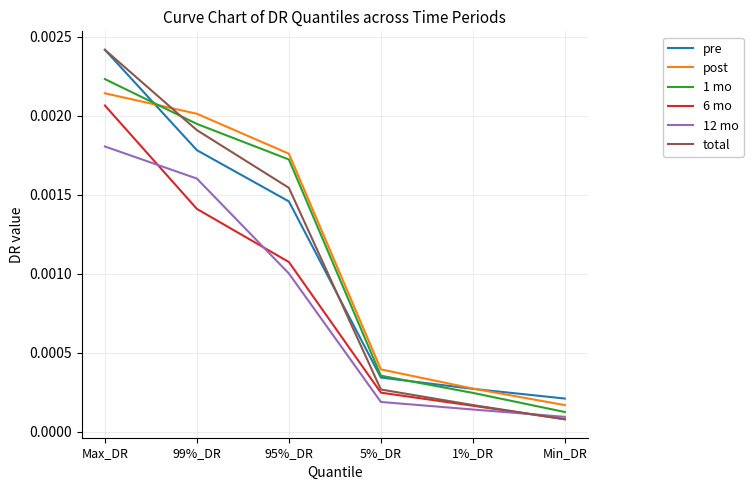

True or false: 6 mo and pre cross at least once.

False